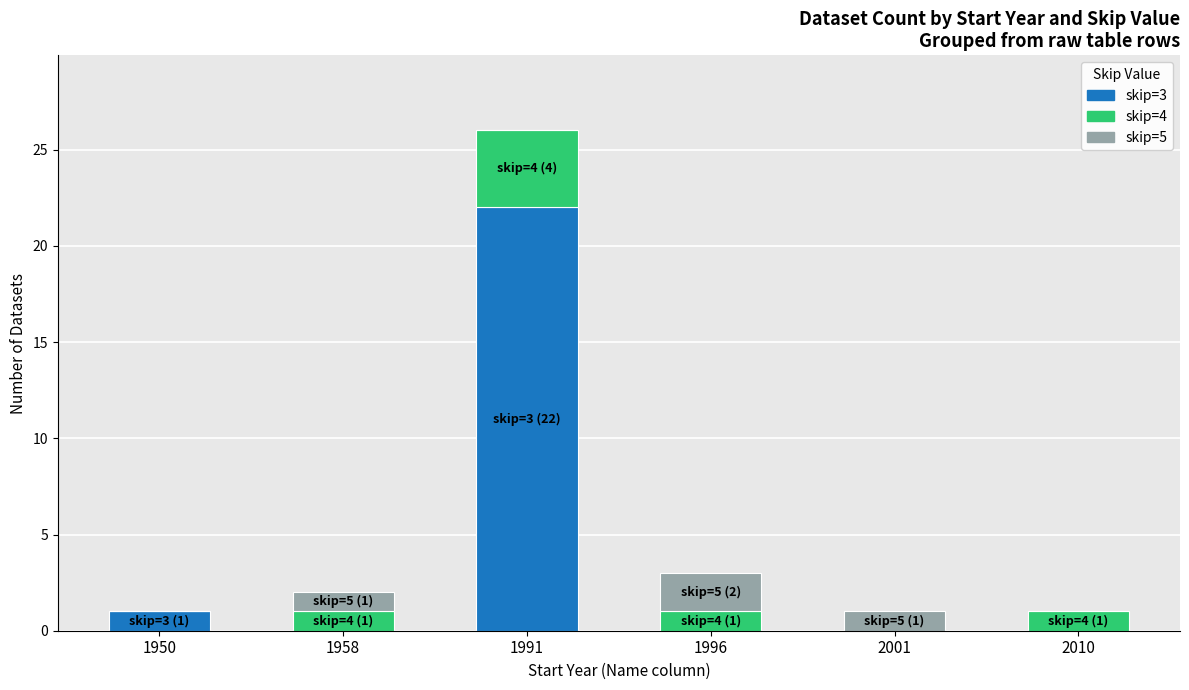

At which category is the sum across all series the highest?

1991